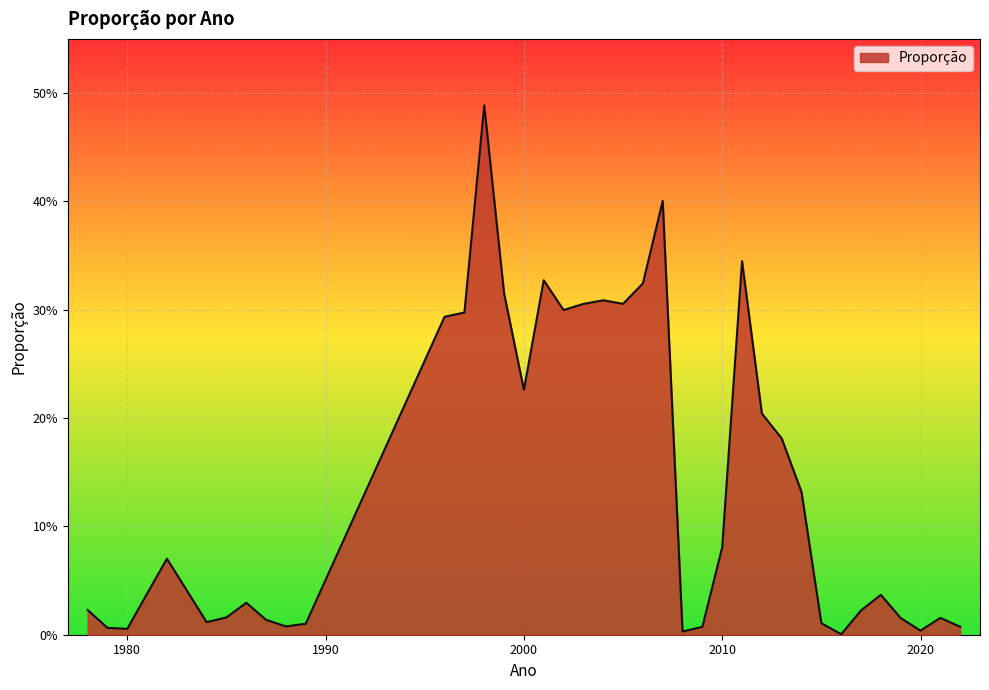

Reading right to left, list all the values displayed in this chart.

2022=0.0	2021=0.0	2020=0.0	2019=0.0	2018=0.0	2017=0.0	2016=0.0	2015=0.0	2014=0.1	2013=0.2	2012=0.2	2011=0.3	2010=0.1	2009=0.0	2008=0.0	2007=0.4	2006=0.3	2005=0.3	2004=0.3	2003=0.3	2002=0.3	2001=0.3	2000=0.2	1999=0.3	1998=0.5	1997=0.3	1996=0.3	1989=0.0	1988=0.0	1987=0.0	1986=0.0	1985=0.0	1984=0.0	1982=0.1	1981=0.0	1980=0.0	1979=0.0	1978=0.0